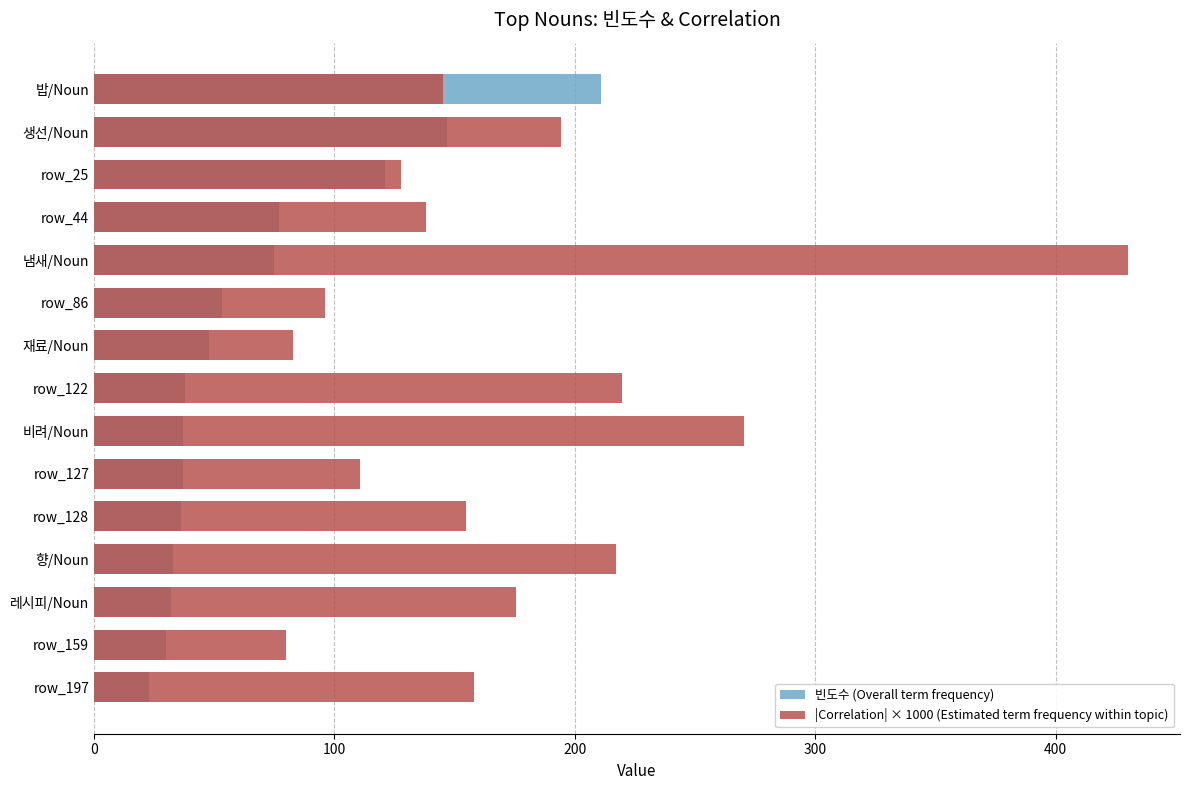

Does the chart contain any negative values?

No